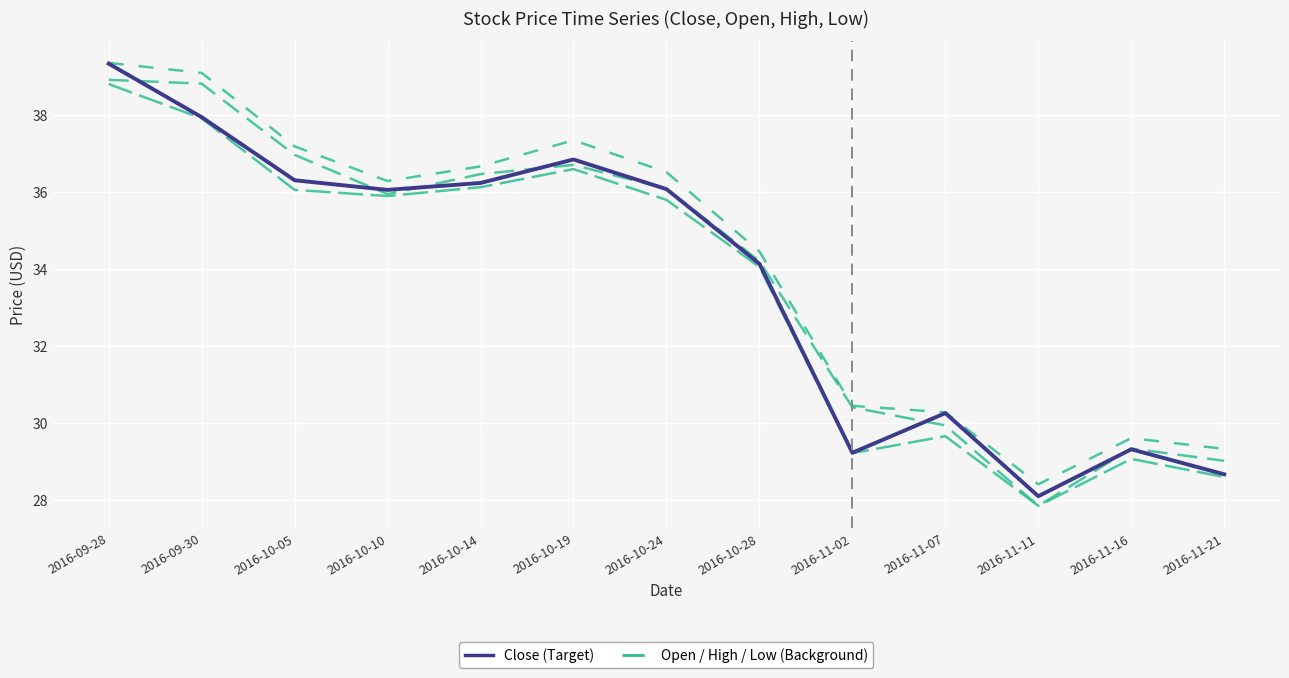

How many distinct data groups are displayed?

2